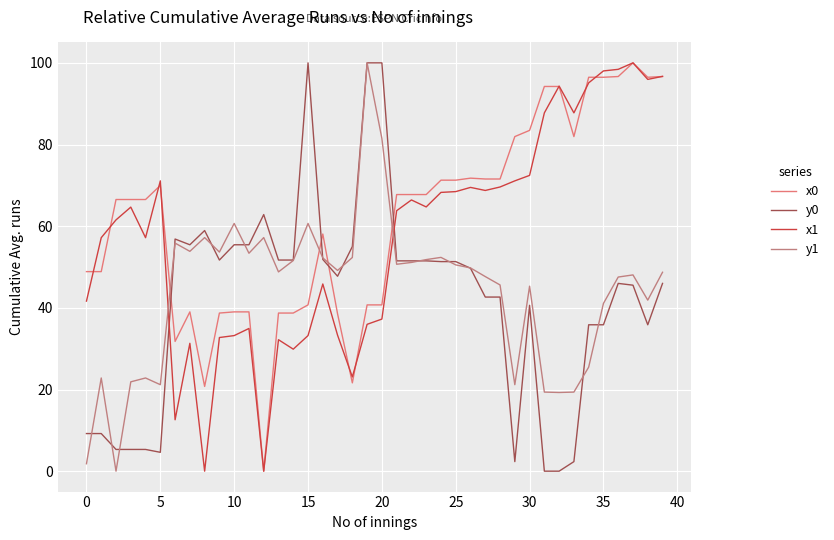

What is the sum of all x1 values?

2305.9